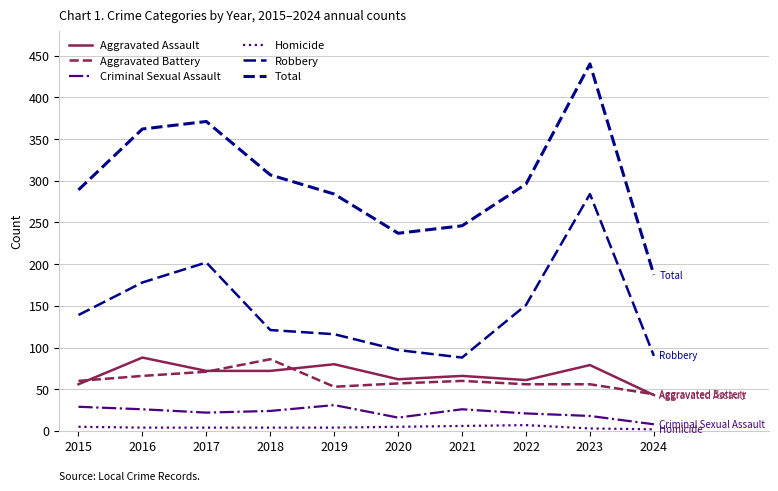

How many lines are shown in the chart?

6